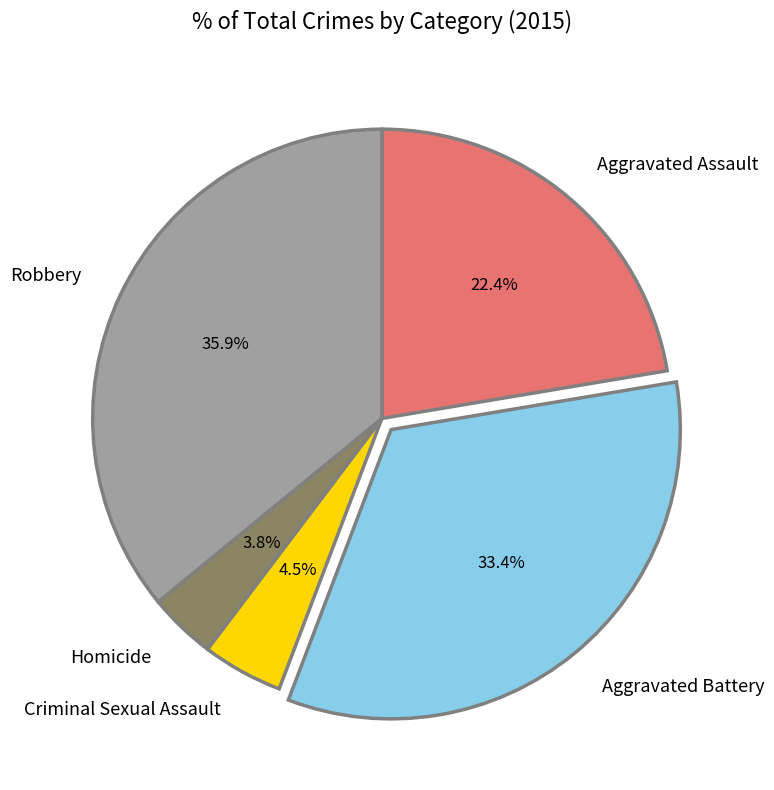

Does Robbery represent more than half of the total?

No